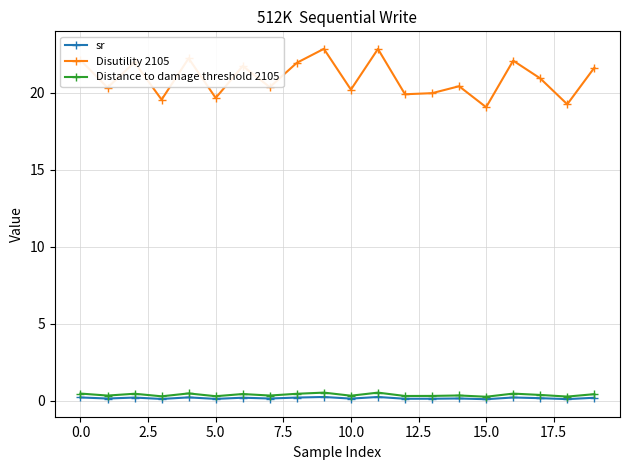

What is the sum of all Distance to damage threshold 2105 values?

7.7